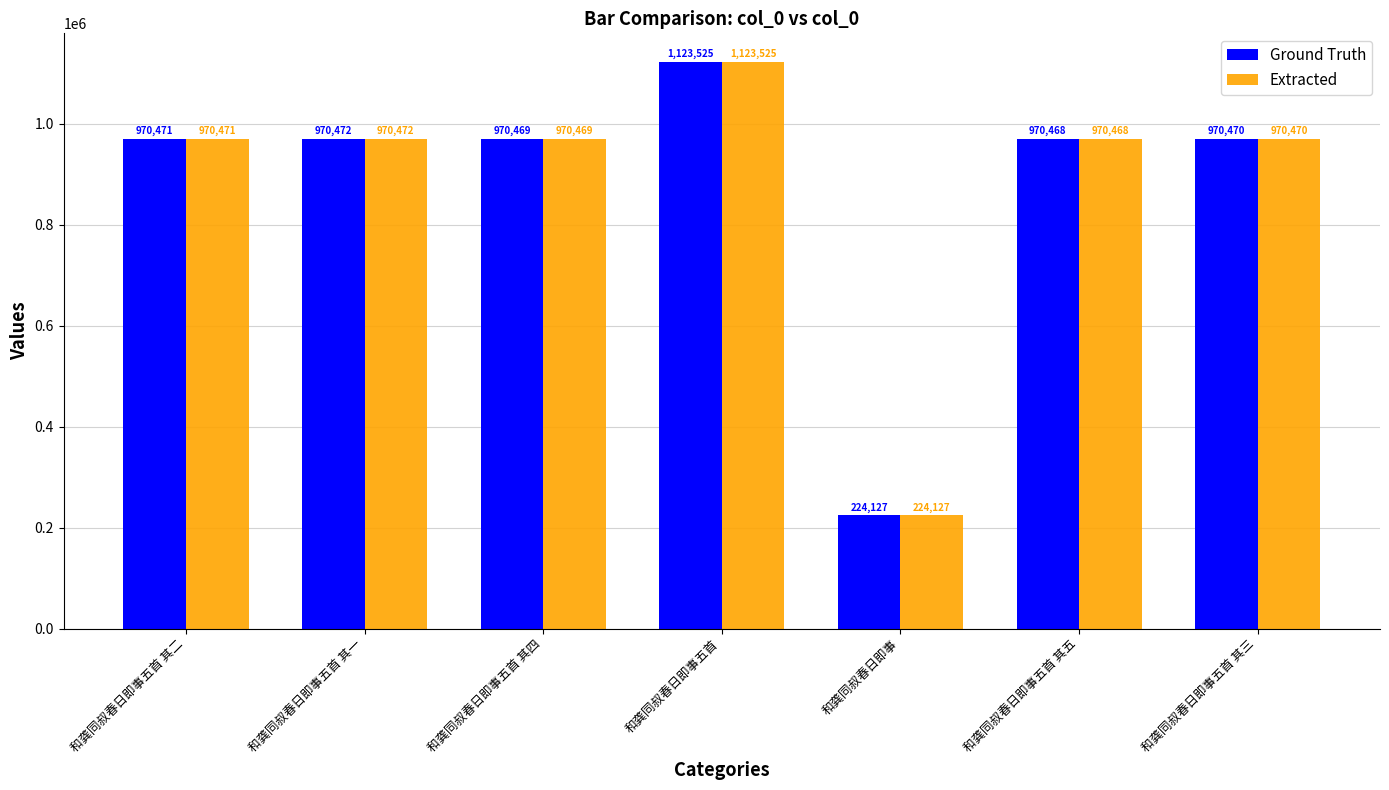

At which label does Ground Truth reach its peak?

和龚同叔春日即事五首